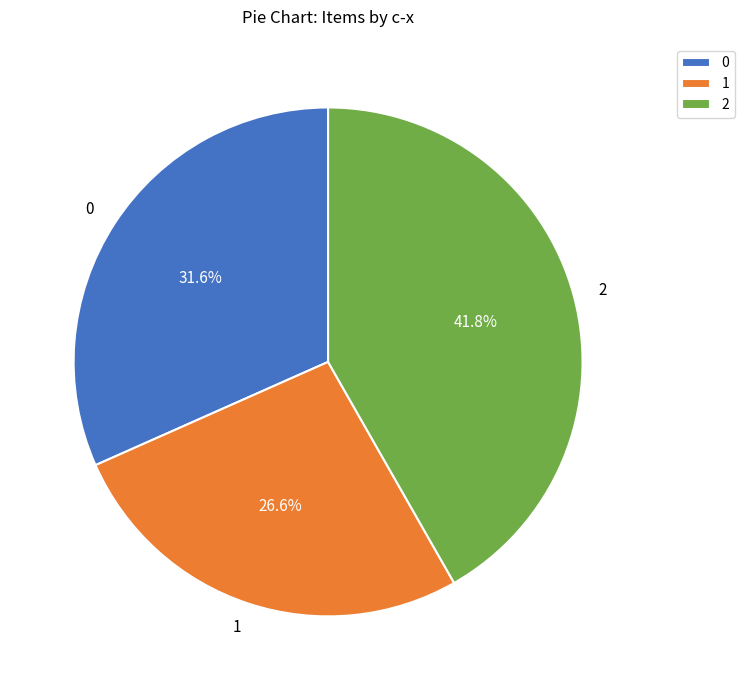

Do 0 and 1 together represent more than half of the pie?

Yes